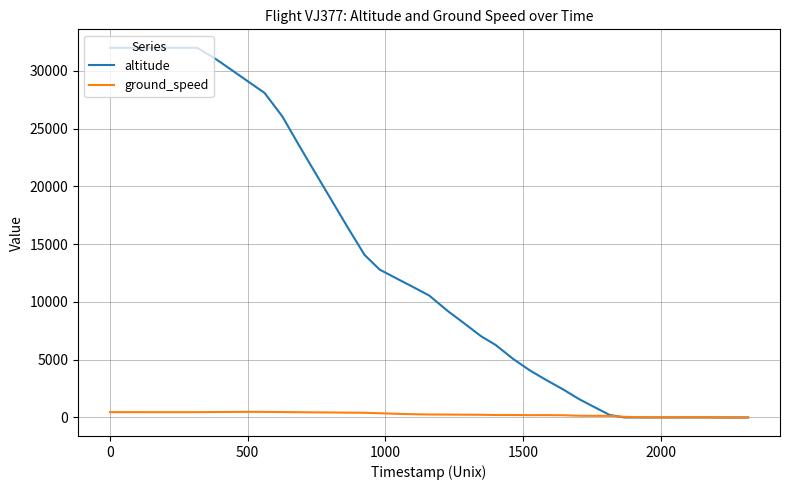

Which series has the widest spread of values?

altitude